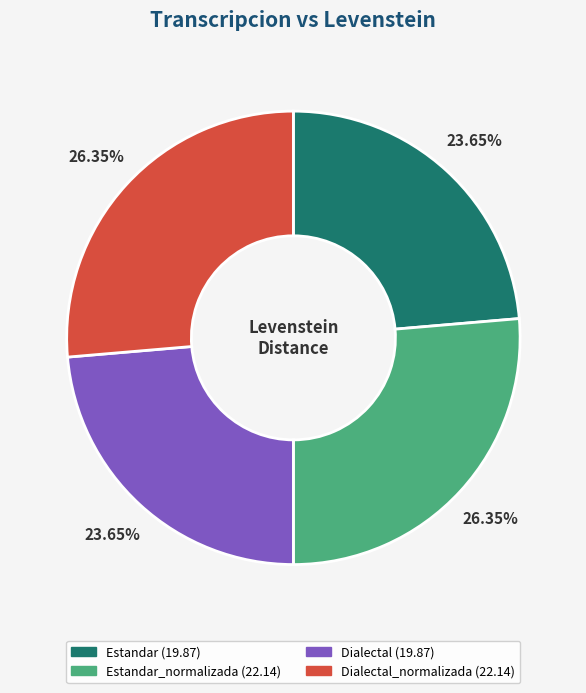

Is there a majority slice in this chart?

No